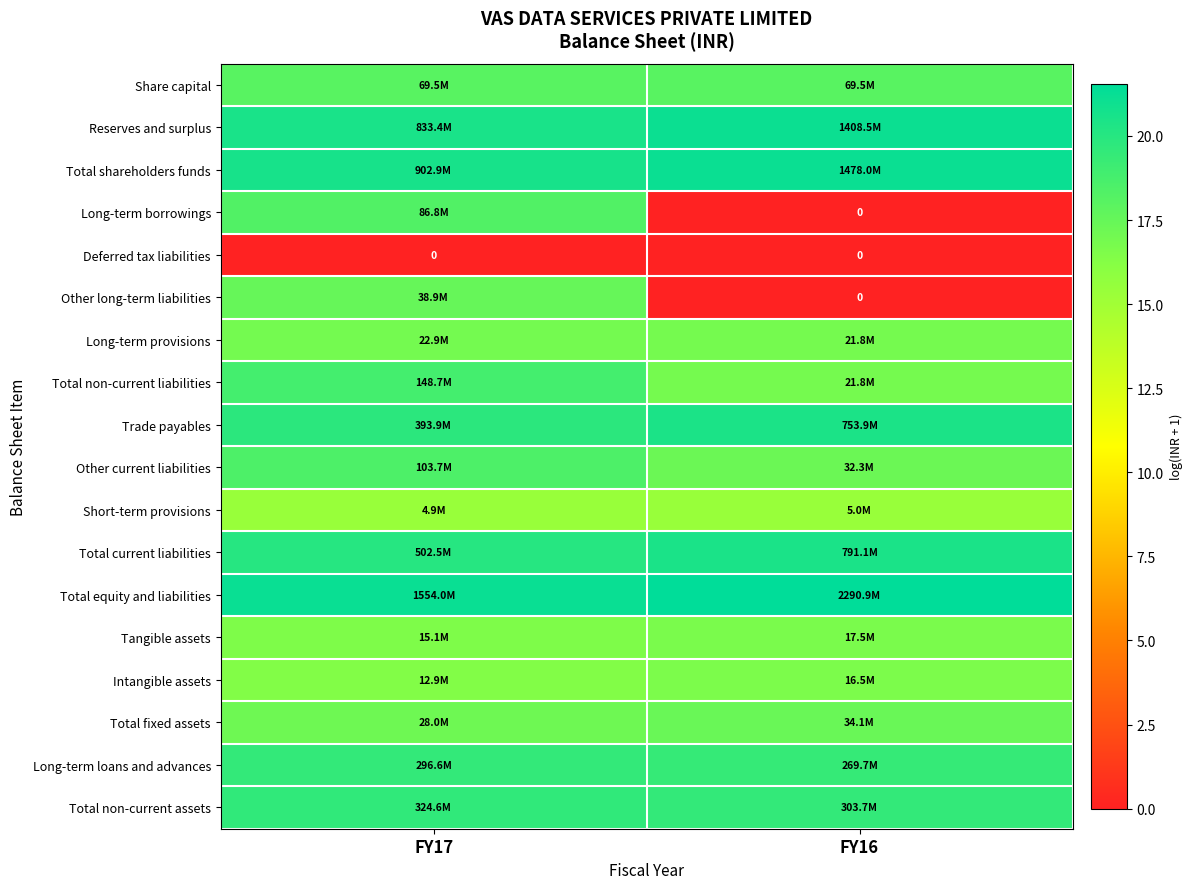

The value of Trade payables at FY16 is 20.4. True or false?

True